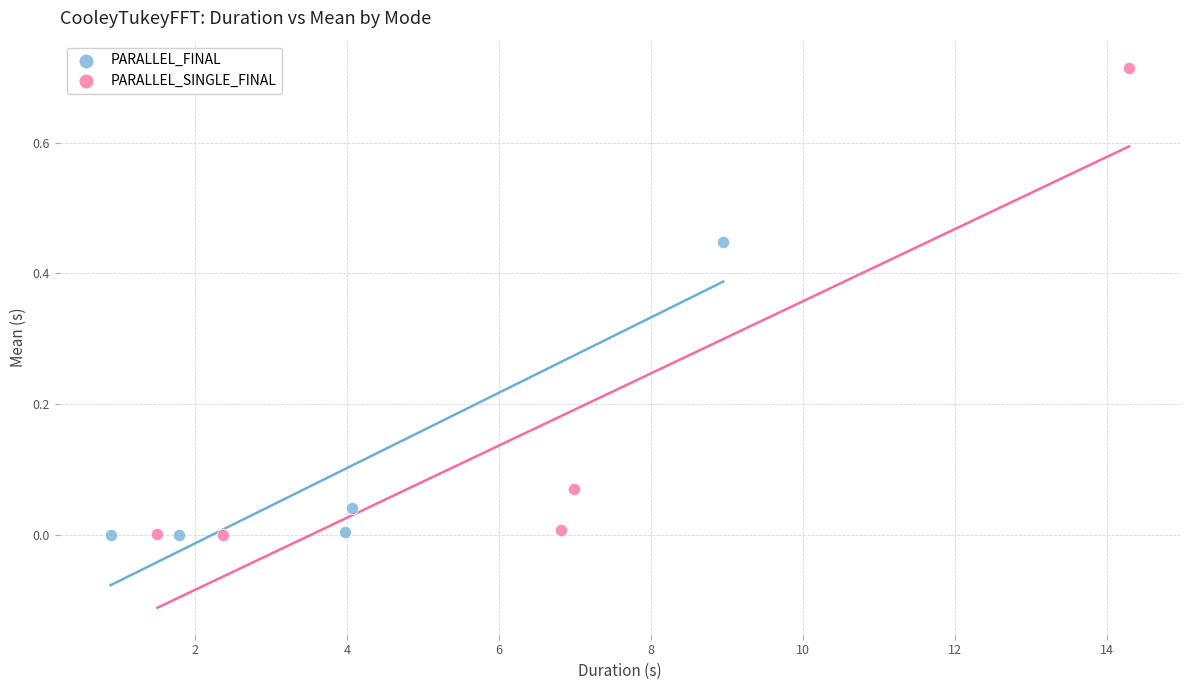

Which series contains the highest Y value?

PARALLEL_SINGLE_FINAL